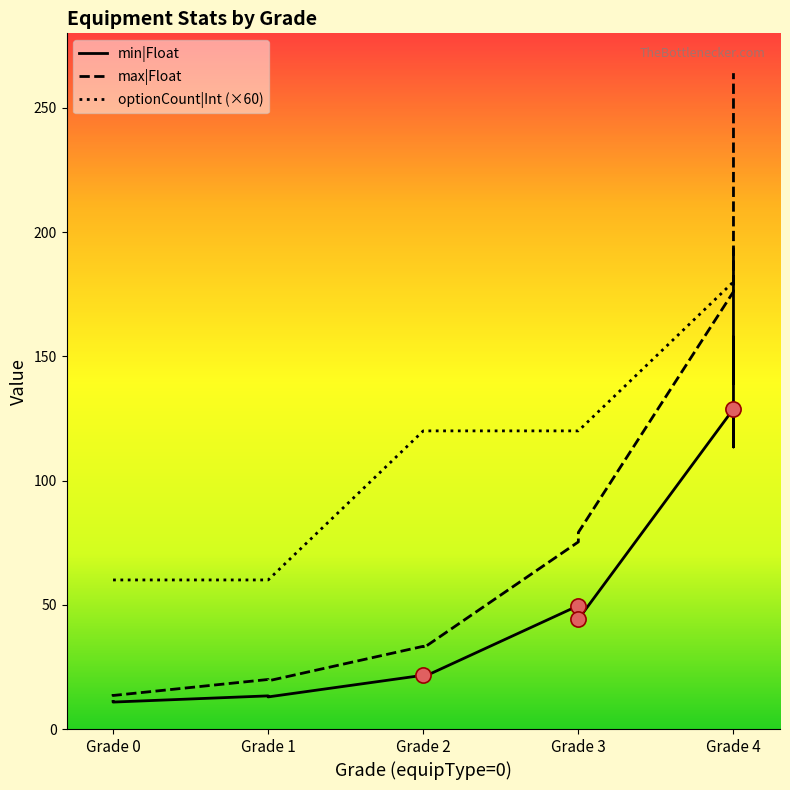

Which series has the largest Y range (max minus min)?

max|Float